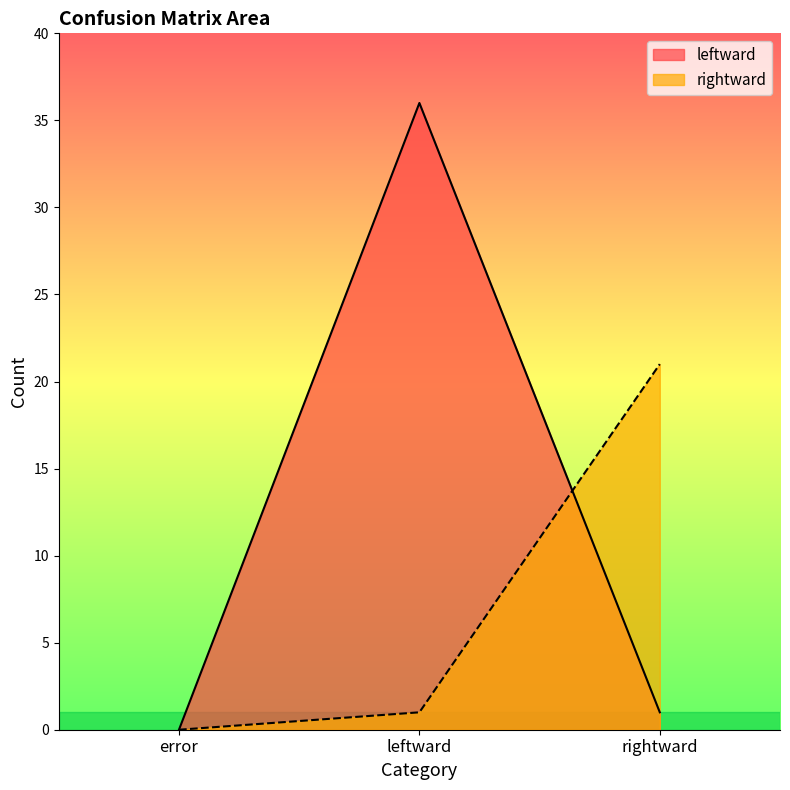

At how many categories does at least one series exceed 3?

2